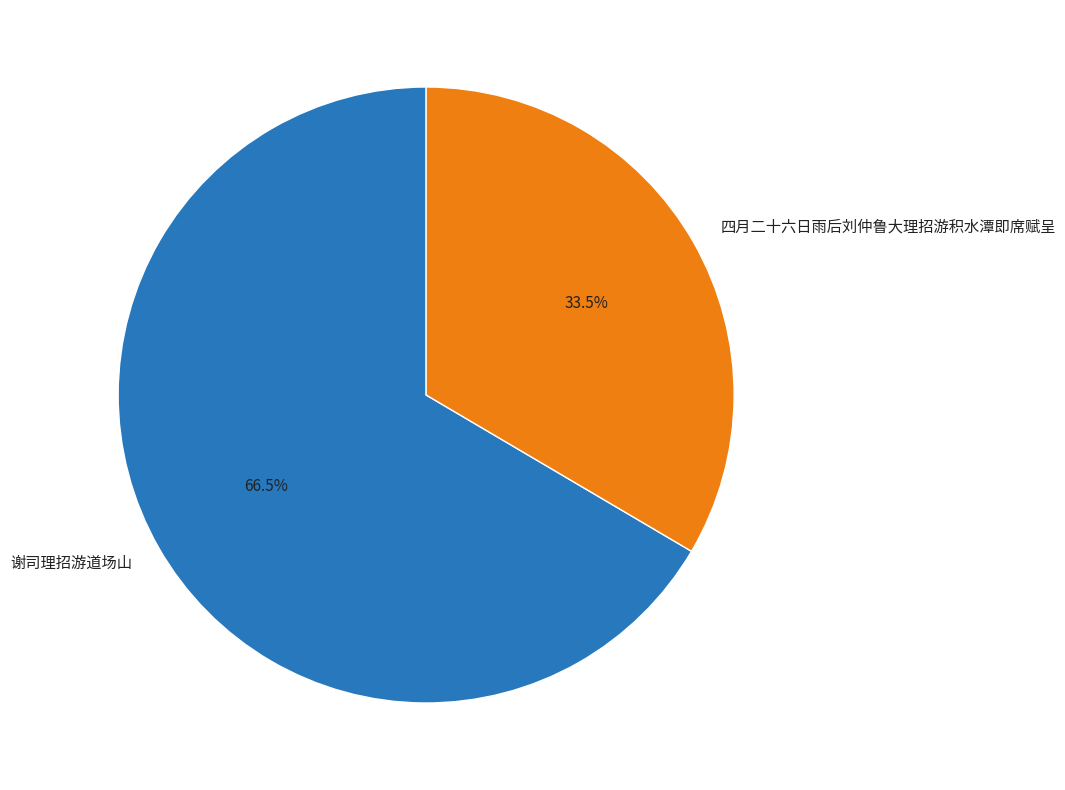

What is the largest slice in the pie chart?

谢司理招游道场山